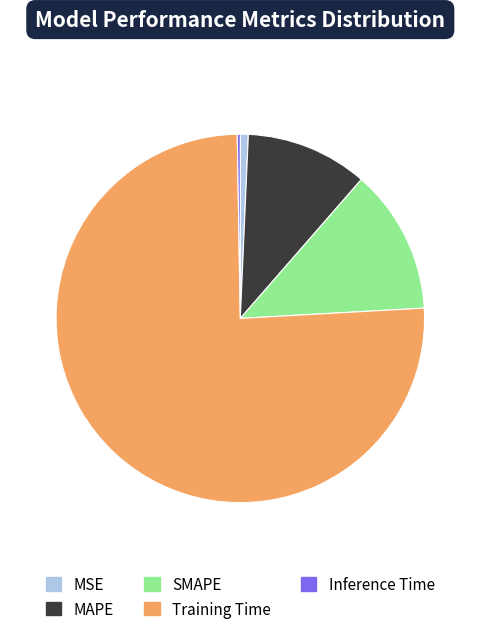

Which slice is the largest?

Training Time